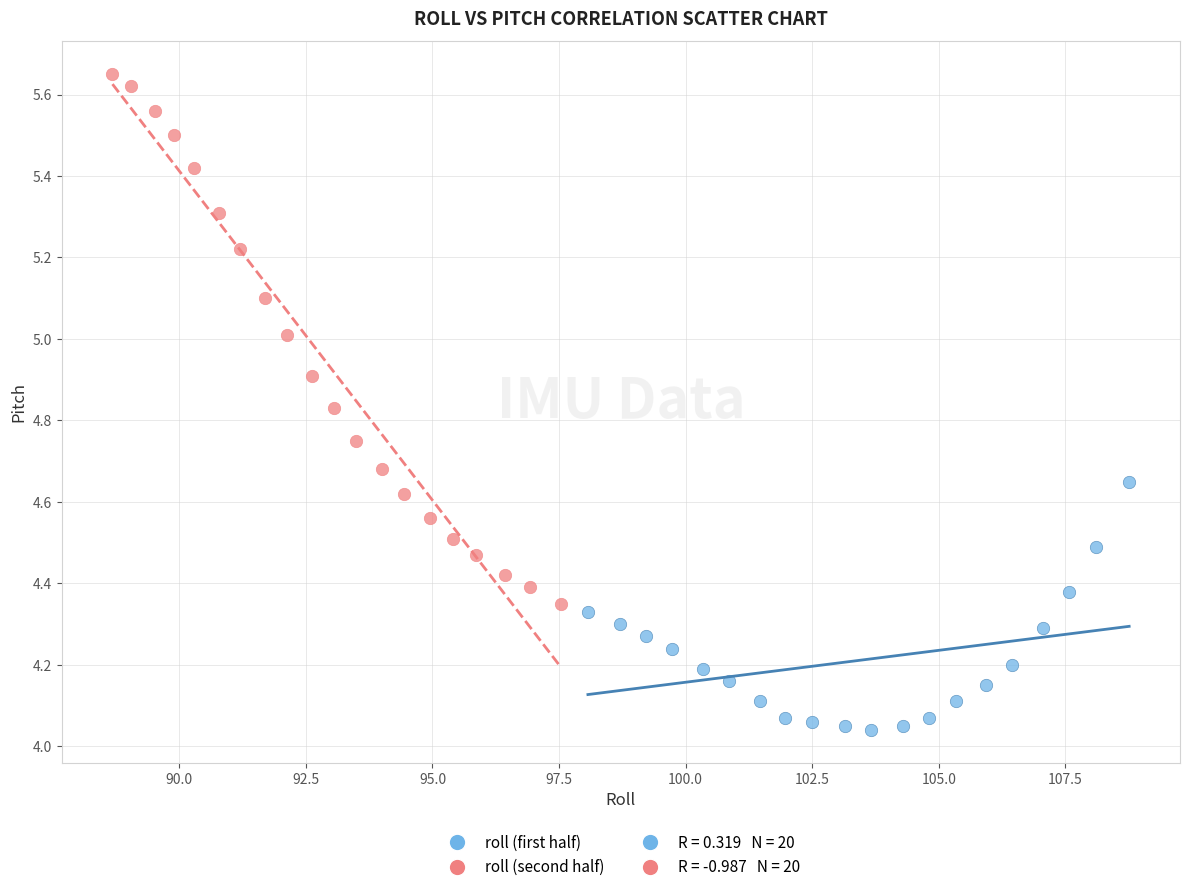

Which series has the widest spread of Y values?

roll (second half)